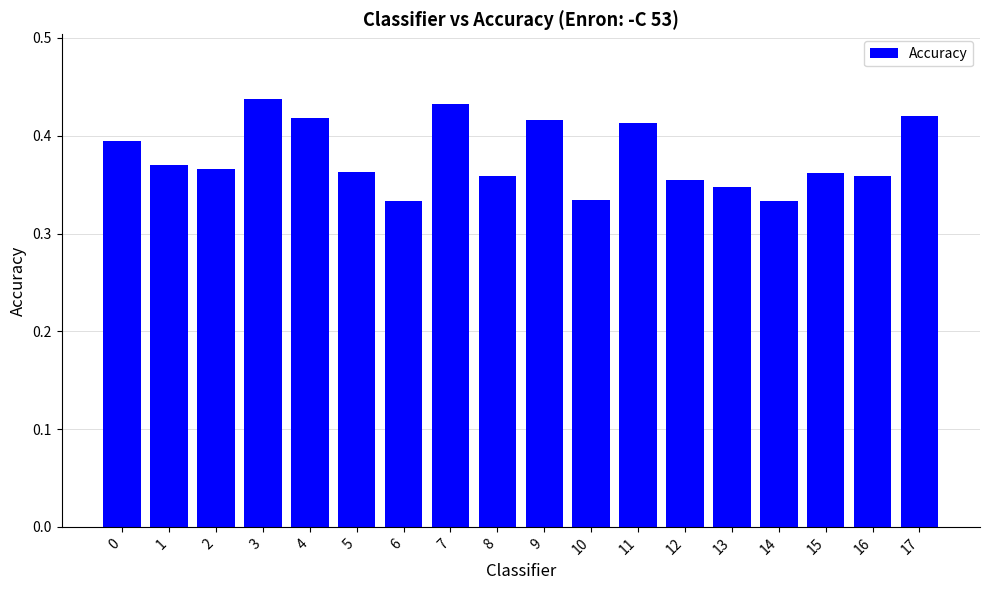

How many values are between 0 and 1?

18